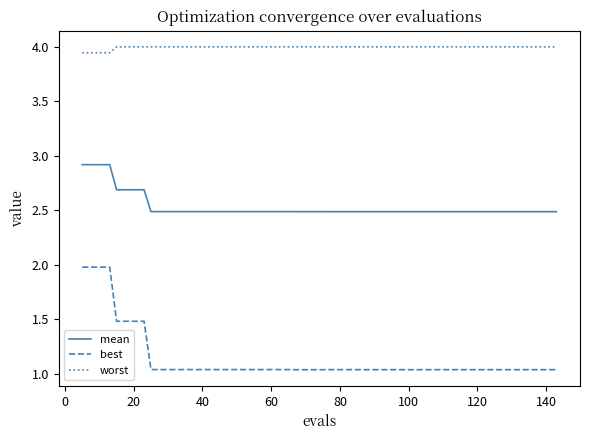

What is the greatest value displayed?

4.0